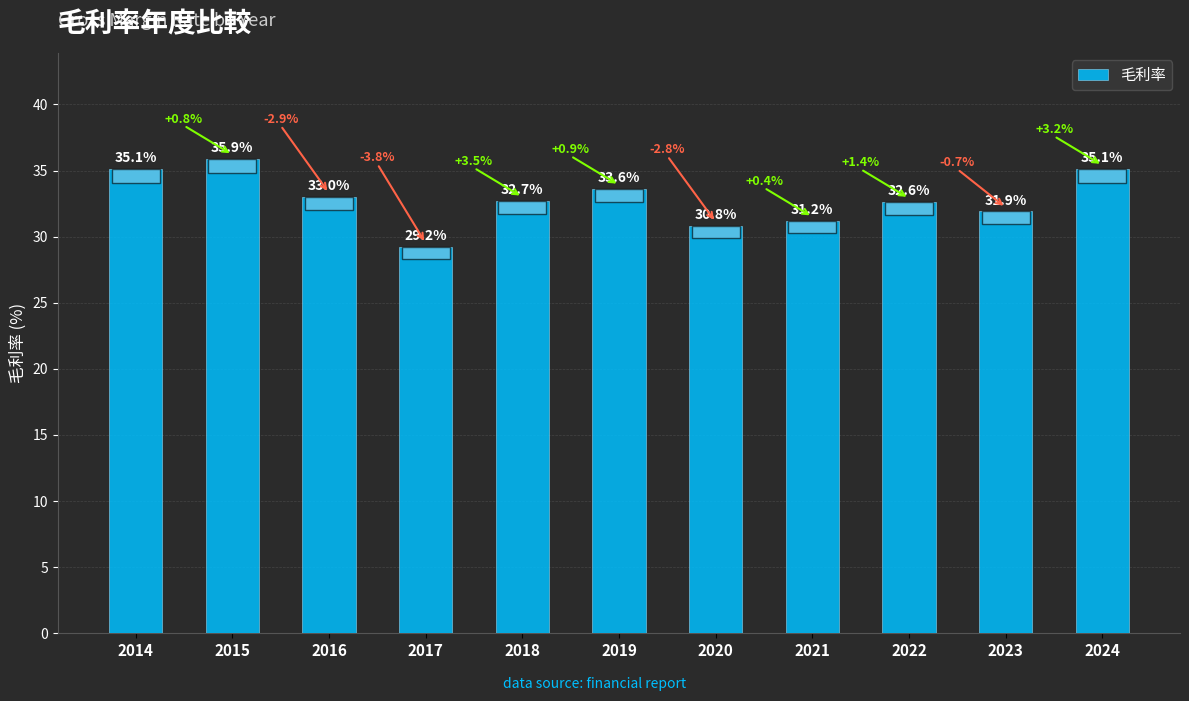

How many distinct data groups are displayed?

1